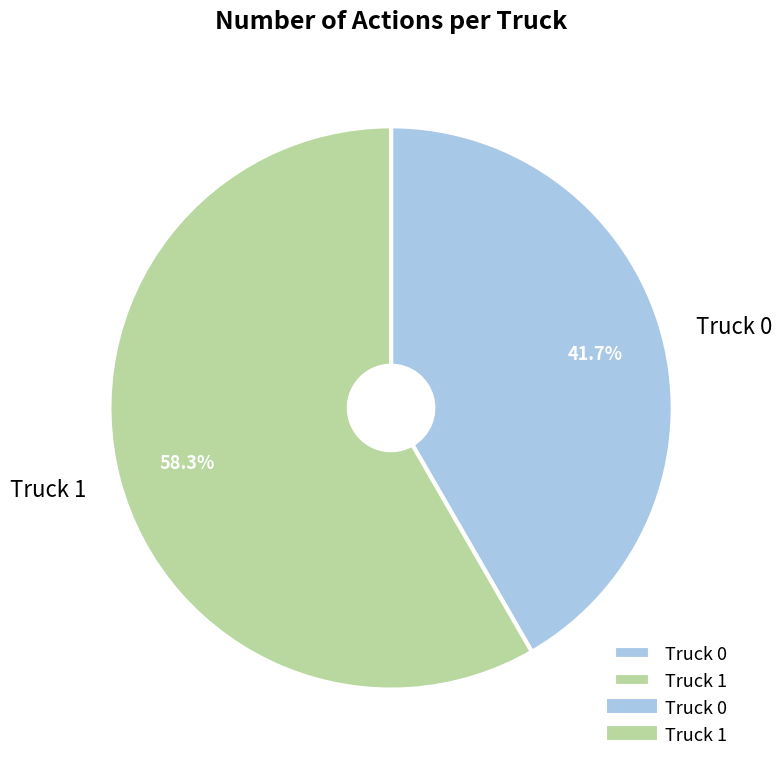

Rank the categories by value from highest to lowest.

Truck 1, Truck 0